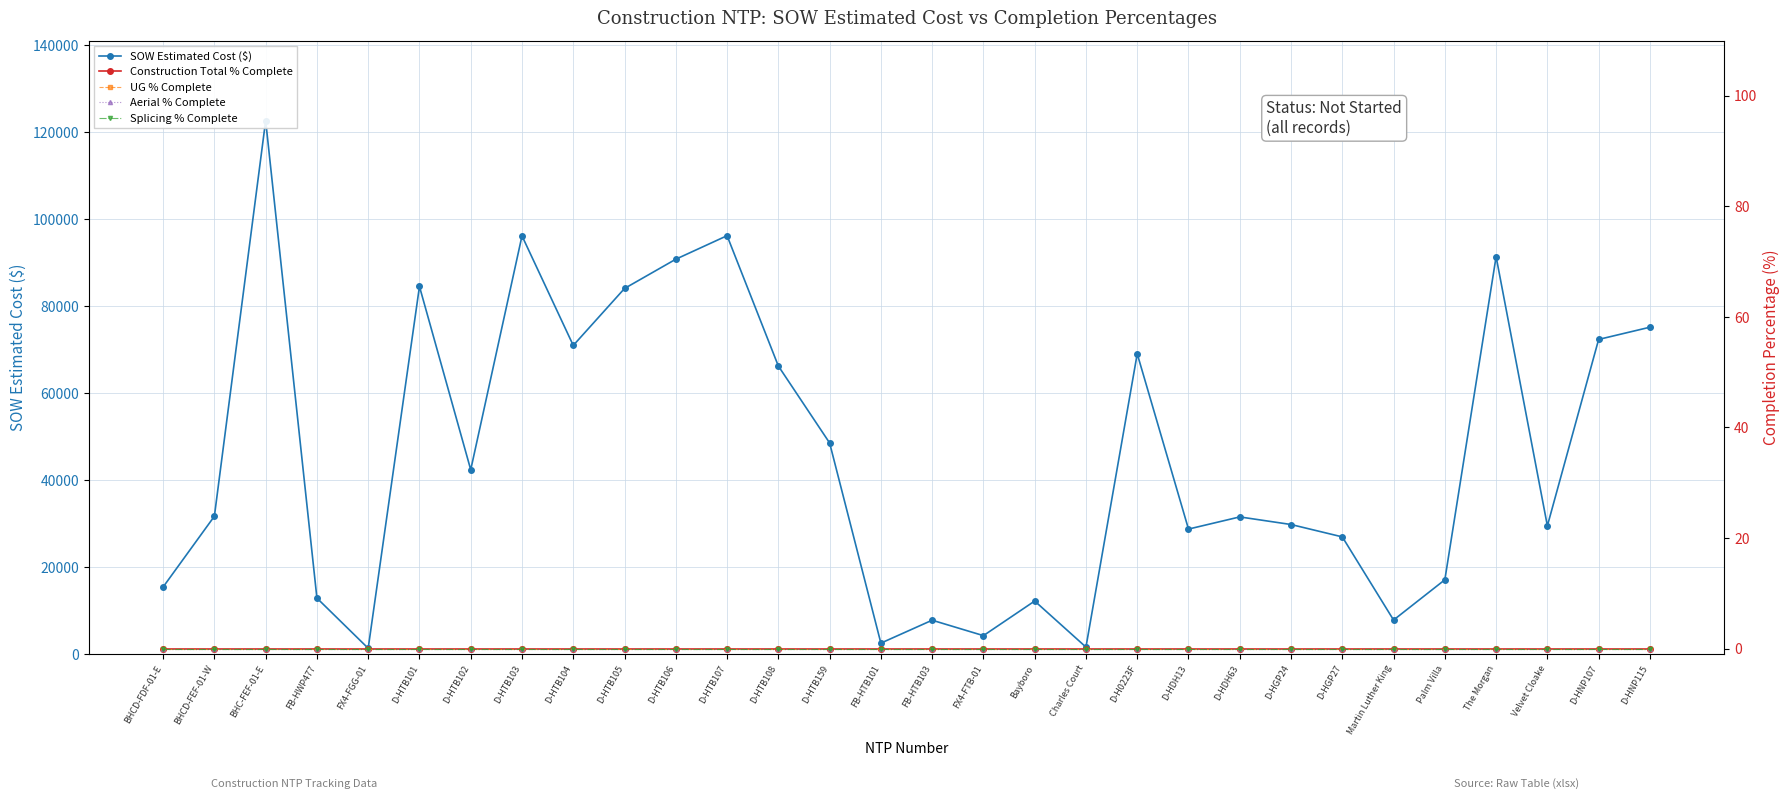

True or false: SOW Estimated Cost ($) and UG % Complete cross at least once.

False